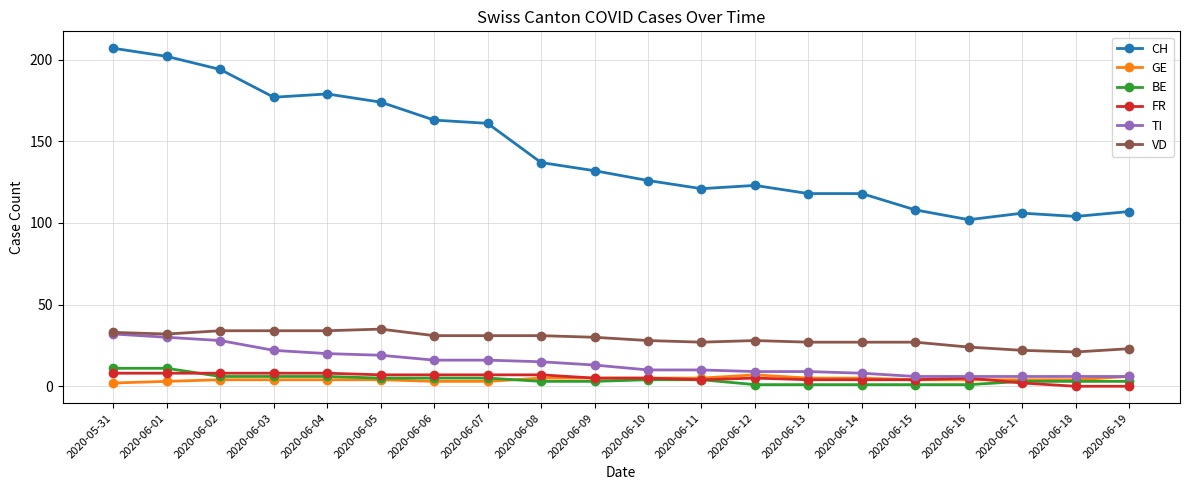

Which series has the largest total across all categories?

CH